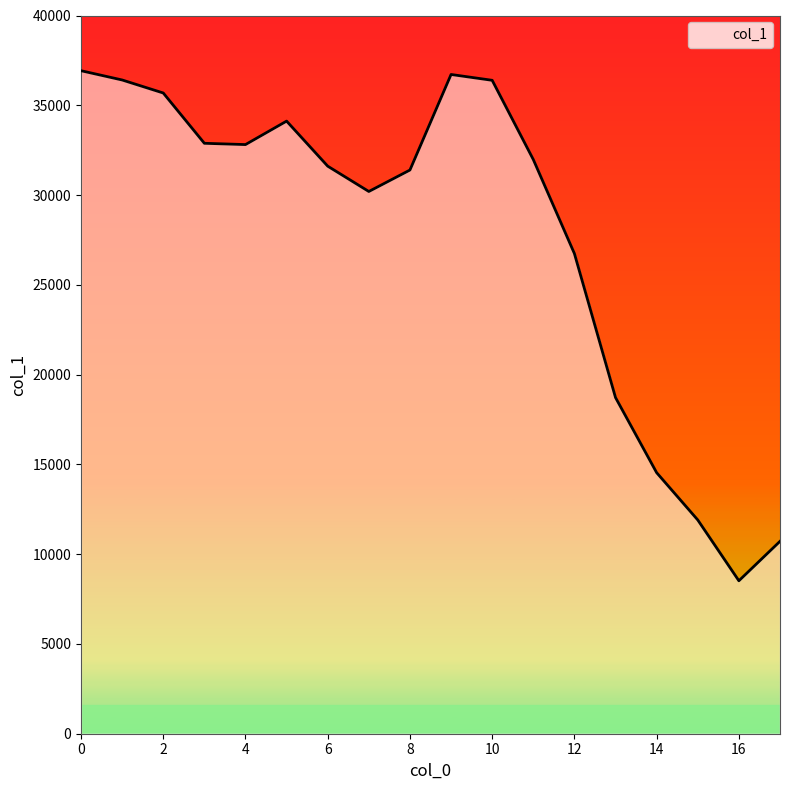

What is the sum of all values?

498254